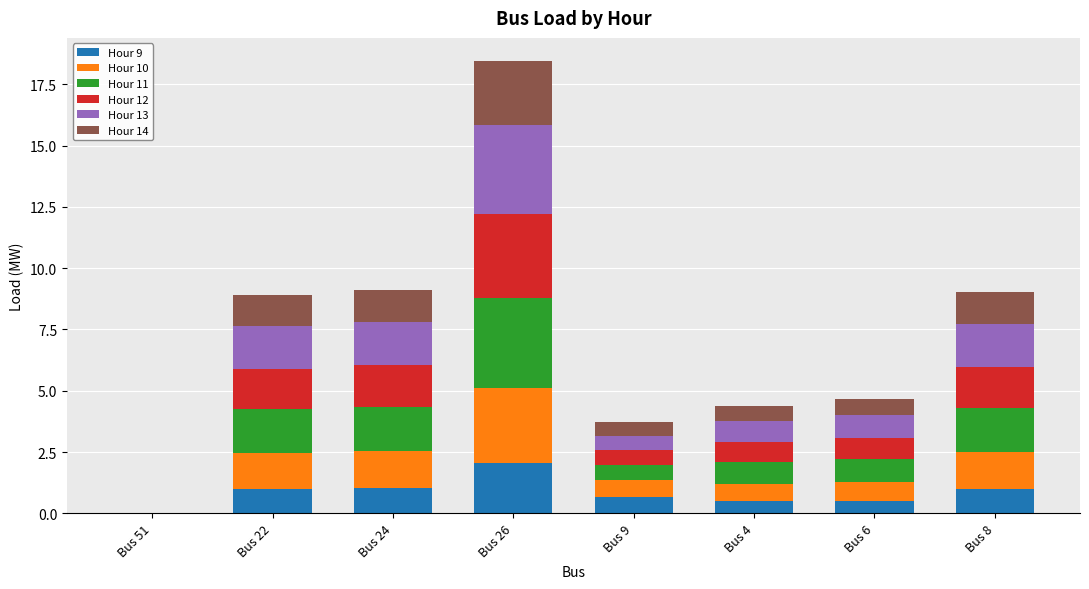

What is the highest value of the Hour 9 series?

2.1